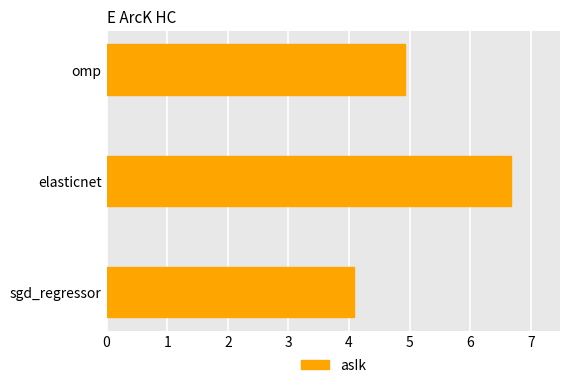

Does the chart contain any negative values?

No